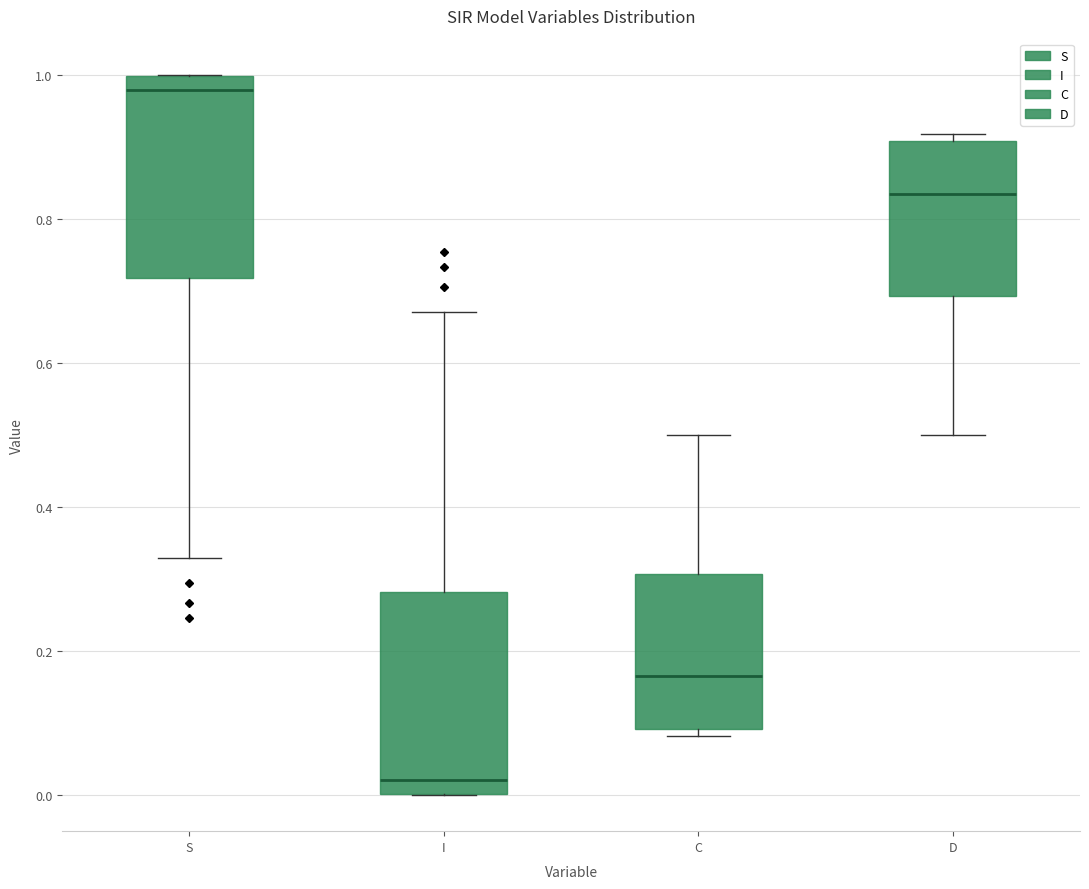

Which box has the highest median line?

S